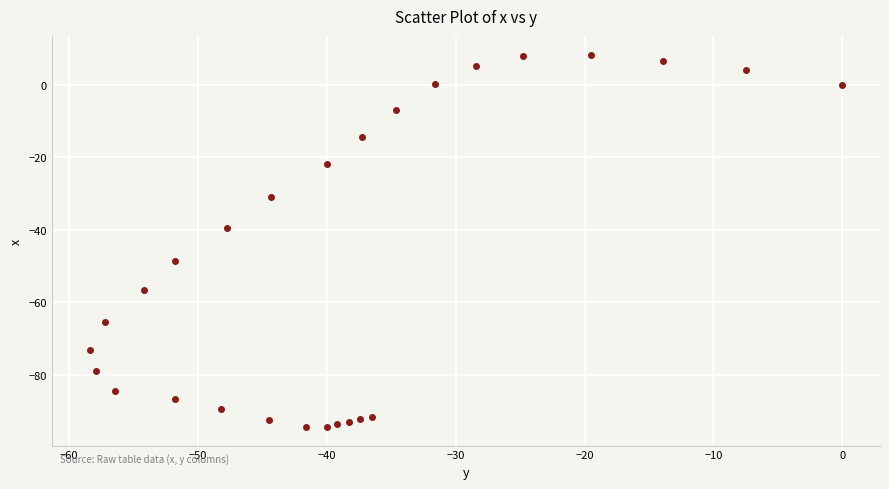

What Y value in the scatter plot is closest to -43?

-39.5